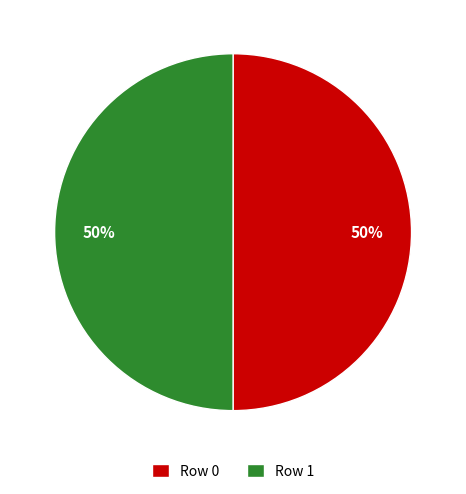

To the nearest percent, what percentage of the pie is Row 0?

50%